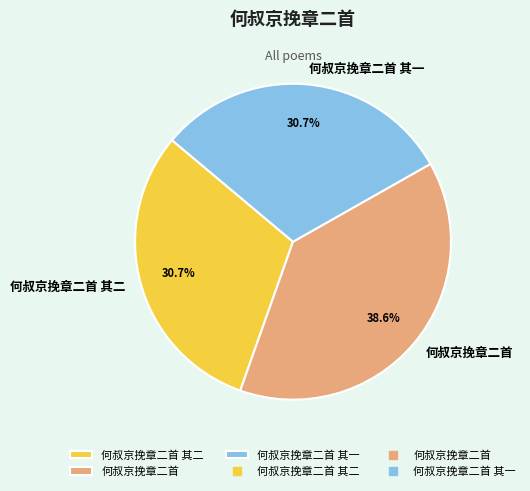

The 何叔京挽章二首 slice represents 45% of the pie. True or false?

False